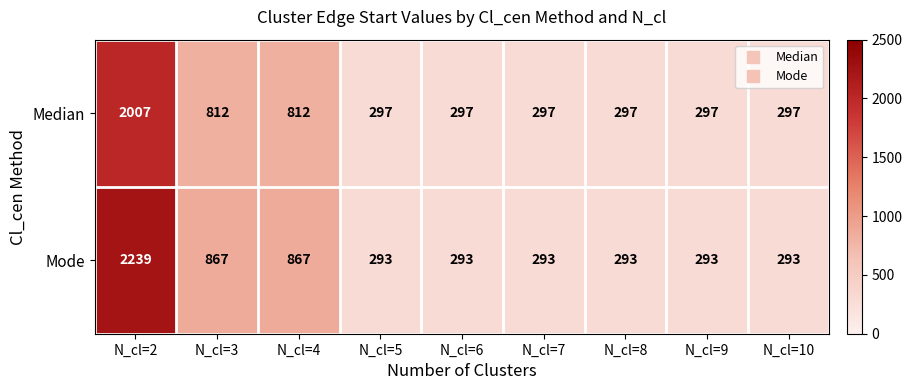

Reading left to right, what are all the values shown in this chart?

Median: N_cl=2=2007	N_cl=3=812	N_cl=4=812	N_cl=5=297	N_cl=6=297	N_cl=7=297	N_cl=8=297	N_cl=9=297	N_cl=10=297
Mode: N_cl=2=2239	N_cl=3=867	N_cl=4=867	N_cl=5=293	N_cl=6=293	N_cl=7=293	N_cl=8=293	N_cl=9=293	N_cl=10=293